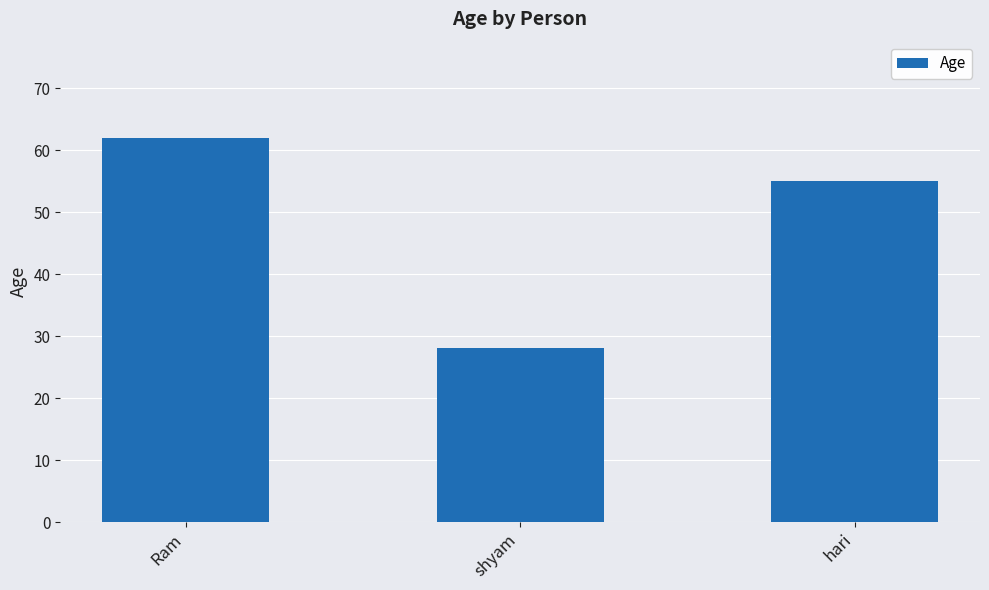

What is the difference between the maximum and second lowest values?

7